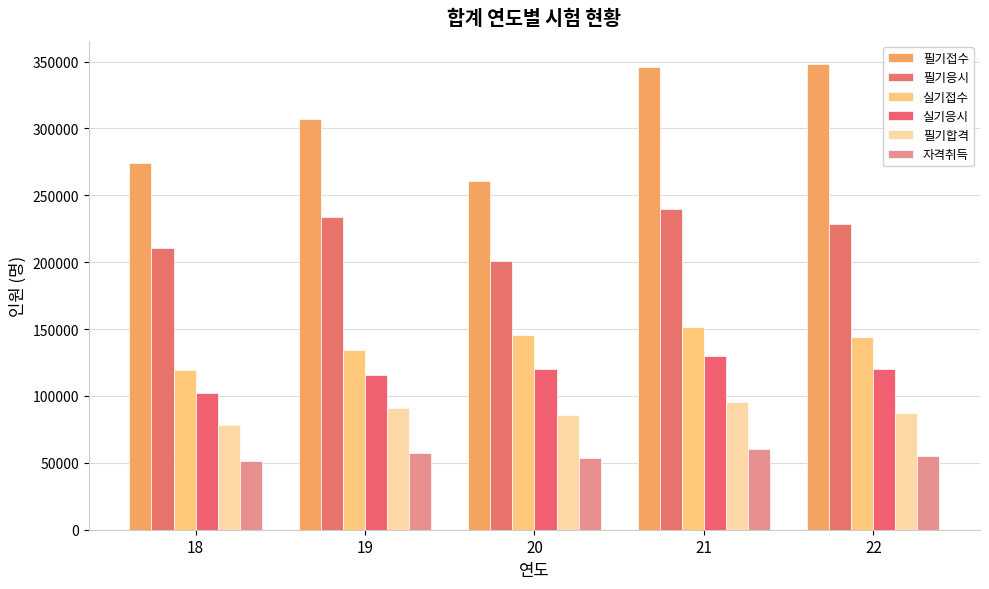

How many distinct data groups are displayed?

6